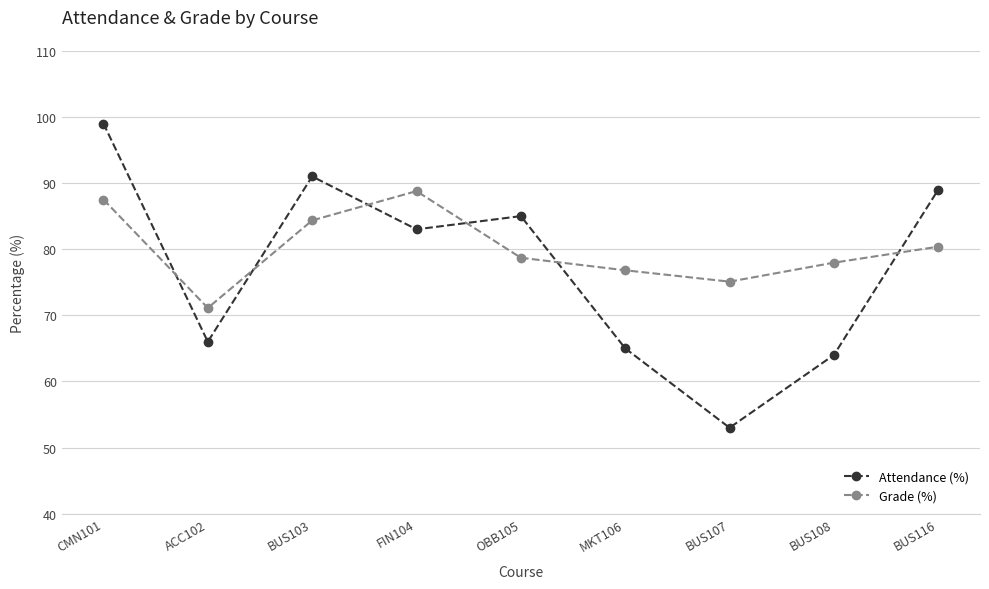

What is the sum of the Grade (%) values at CMN101 and BUS103?

171.9